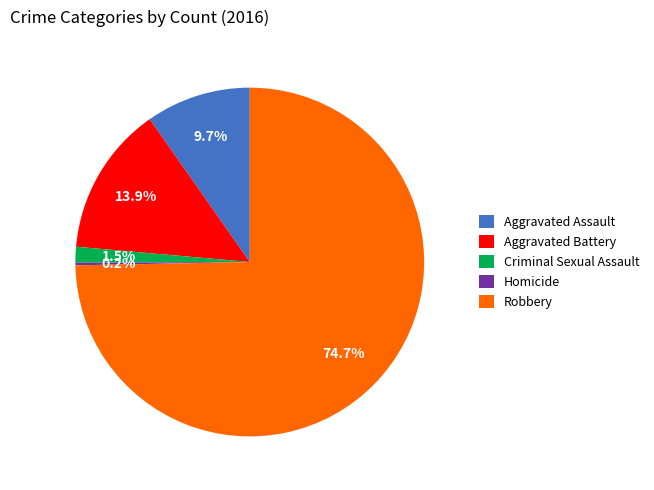

Which category accounts for the majority?

Robbery